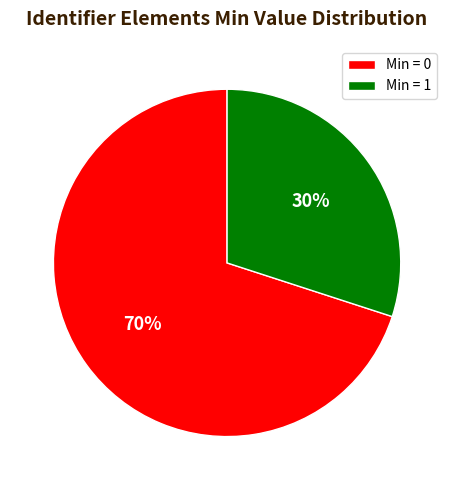

Does any single category account for the majority?

Yes